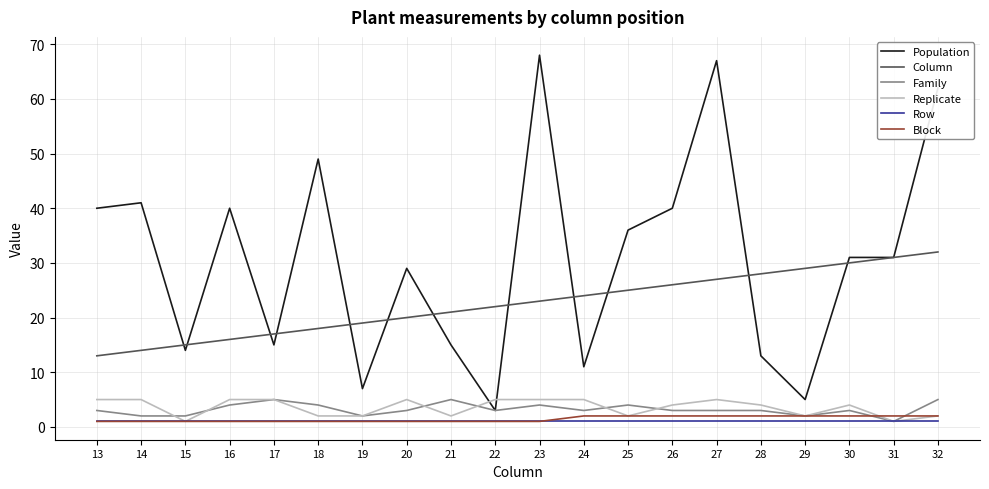

Does the chart display data point markers on the line(s)?

No